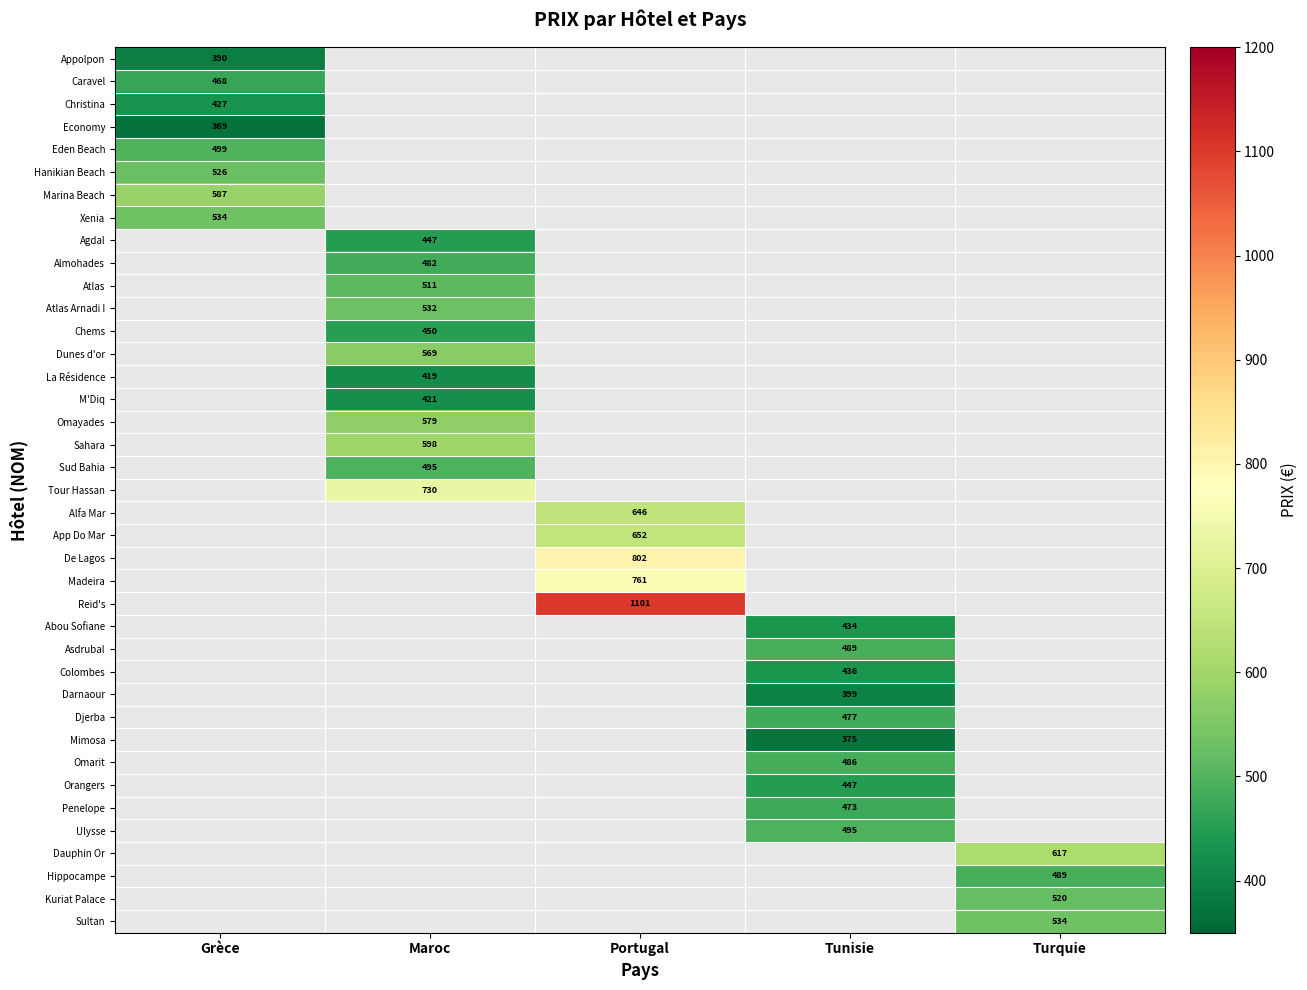

True or false: Sud Bahia has a value of 336 at Maroc.

False